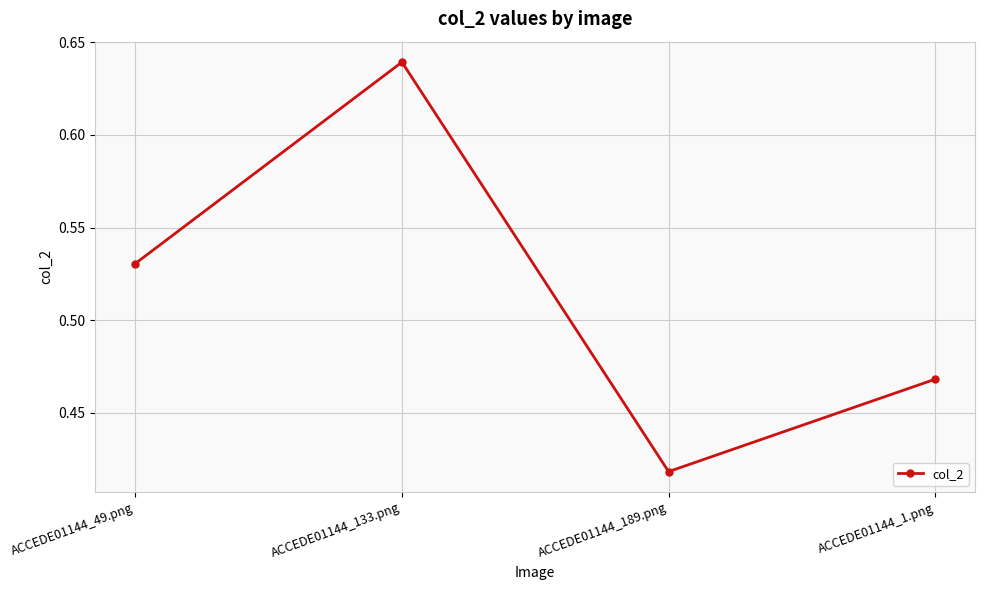

True or false: the data has more than 2 interior local peaks.

False